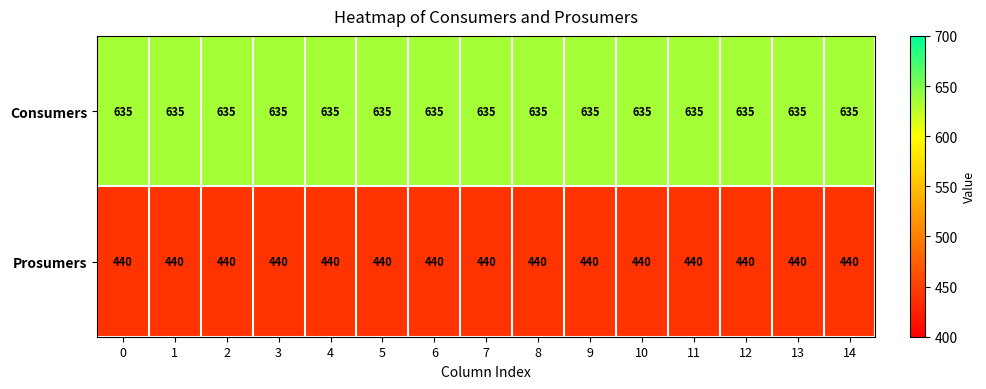

What is the difference between the highest and lowest values at 7?

195